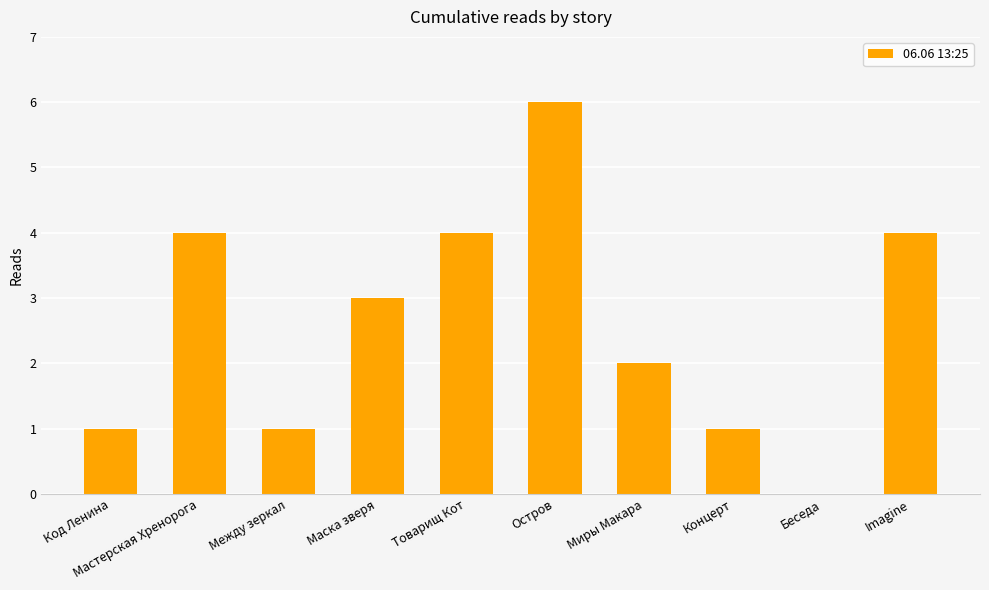

What is the average value?

3